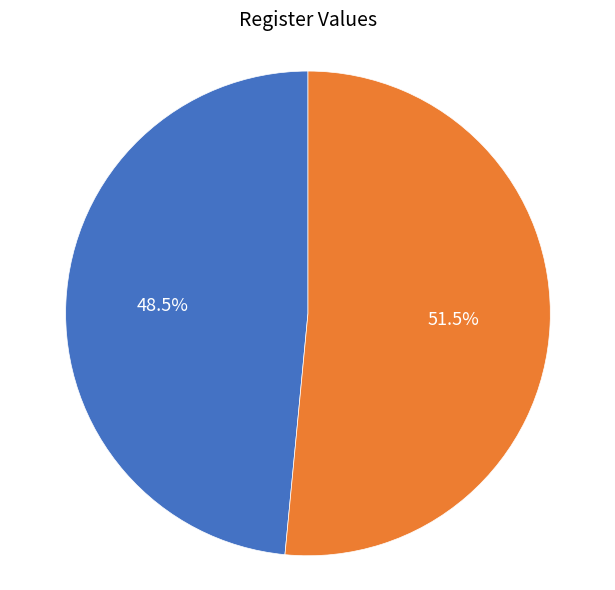

How many segments does this pie chart have?

2